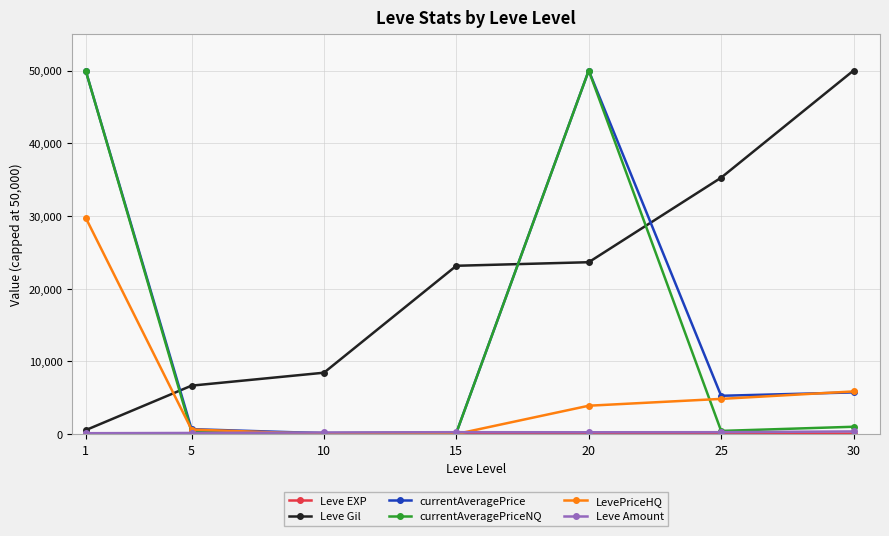

True or false: Leve Gil has more than 2 points higher than both neighbors.

False